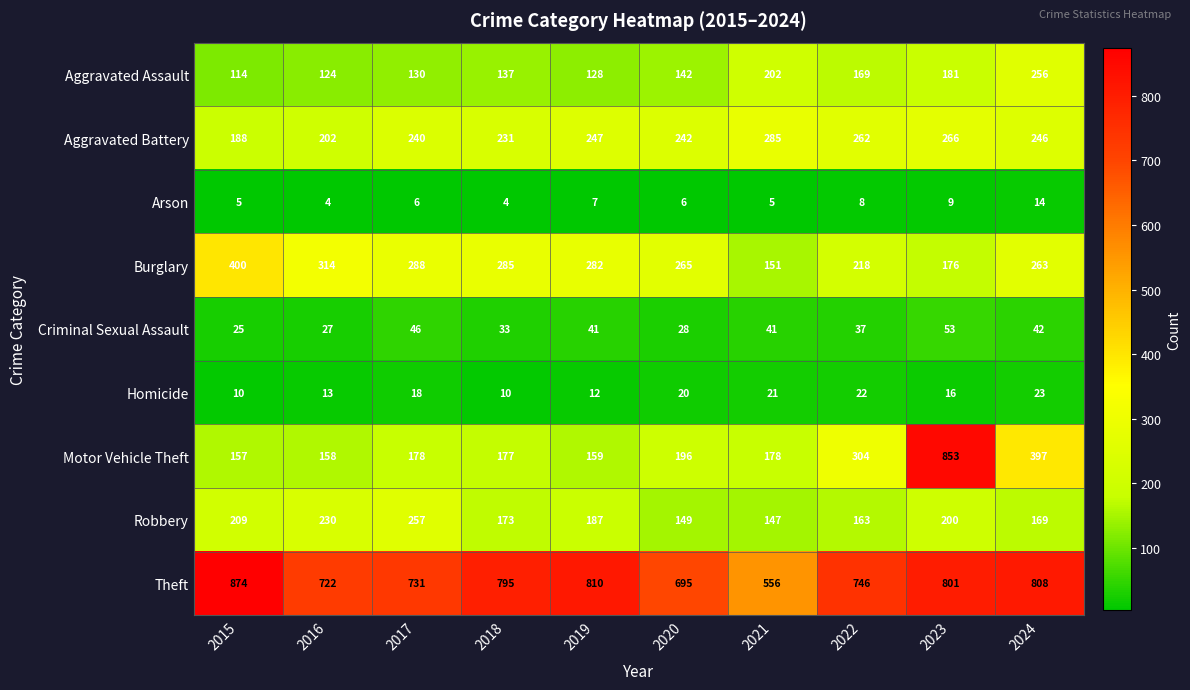

Is it true that Burglary equals 400 at 2015?

True